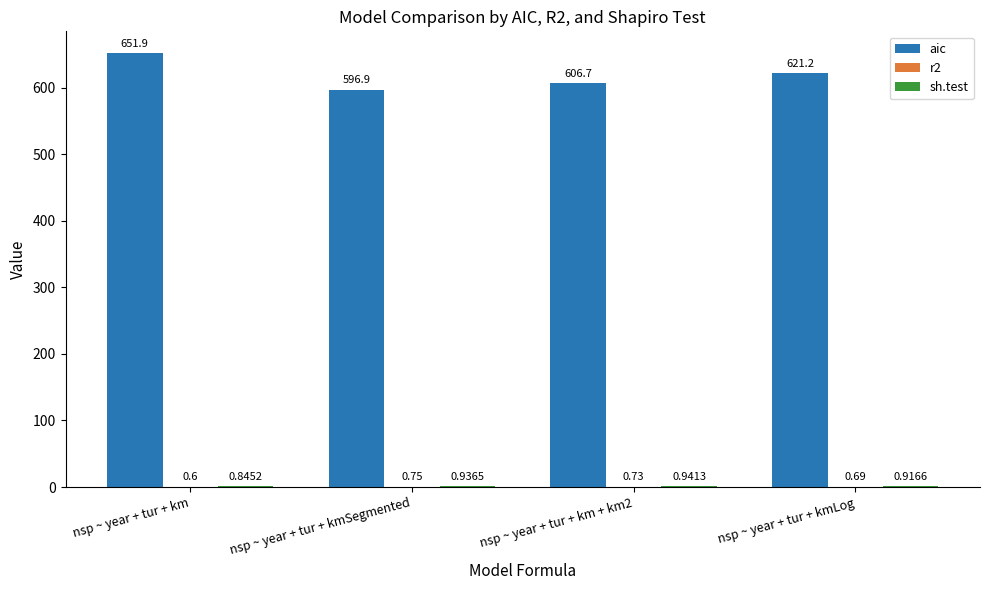

What is the approximate value of aic at nsp ~ year + tur + km?

651.9